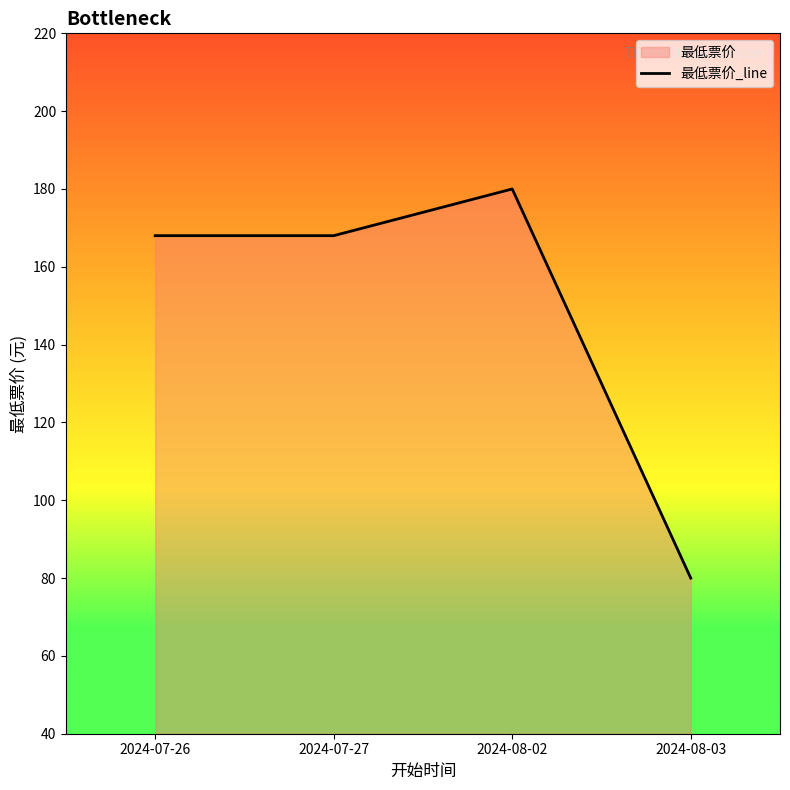

What is the ratio of the value at 2024-07-27 to the value at 2024-08-03?

2.1